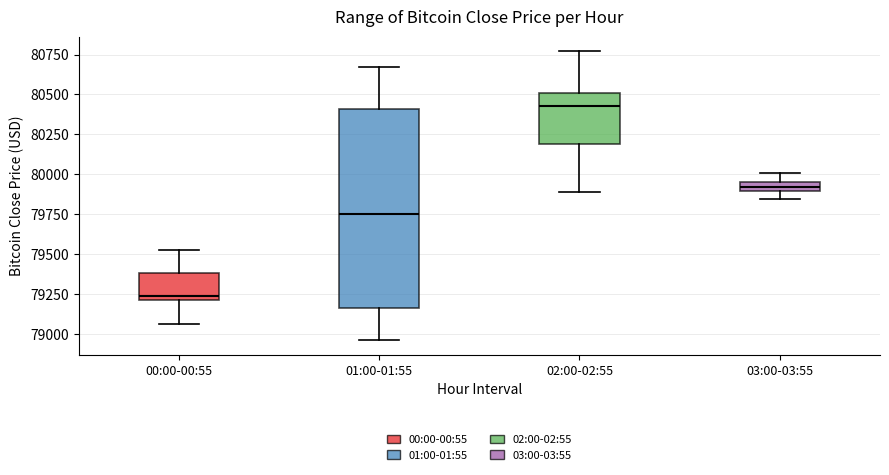

Which box's median line is the lowest?

00:00-00:55